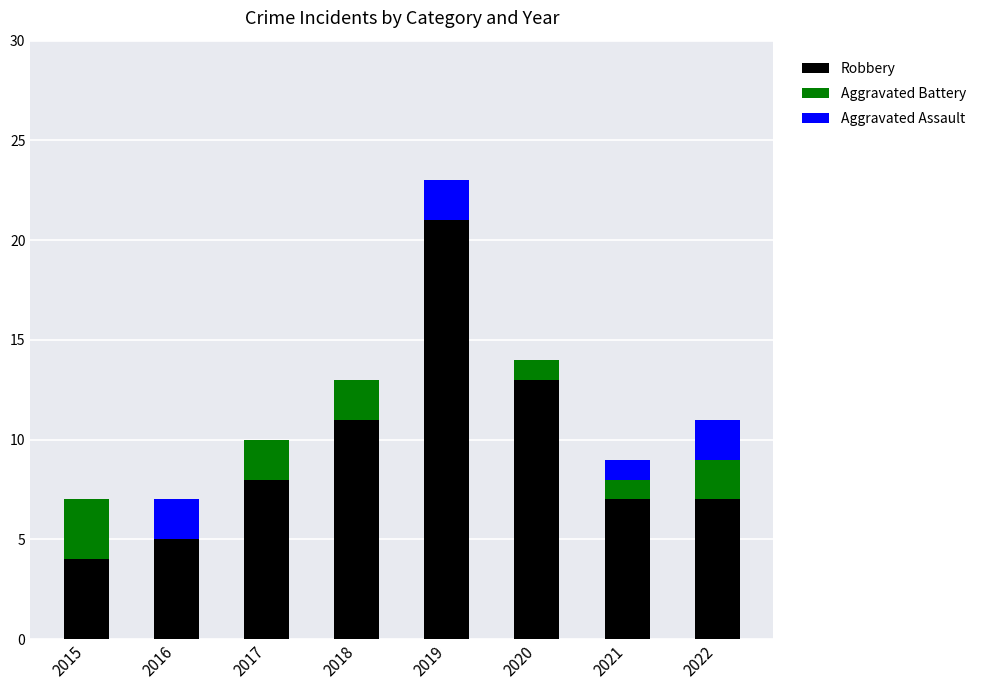

True or false: Robbery has a value of 9 at 2019.

False